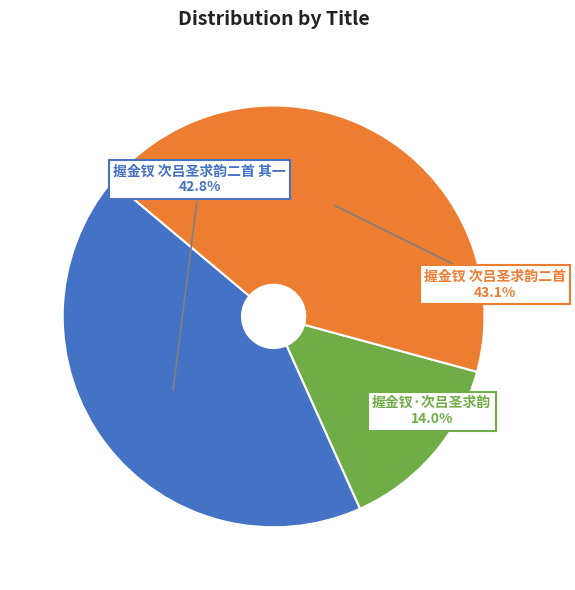

What is the ratio of the value at 握金钗·次吕圣求韵 to the value at 握金钗 次吕圣求韵二首?

0.3